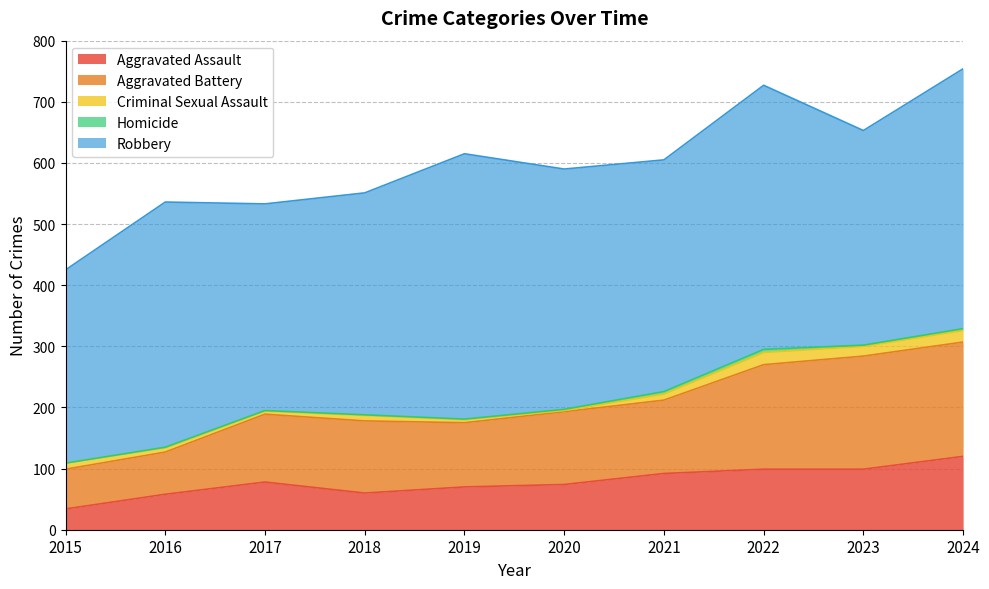

At which category does Aggravated Assault reach its first local valley?

2018